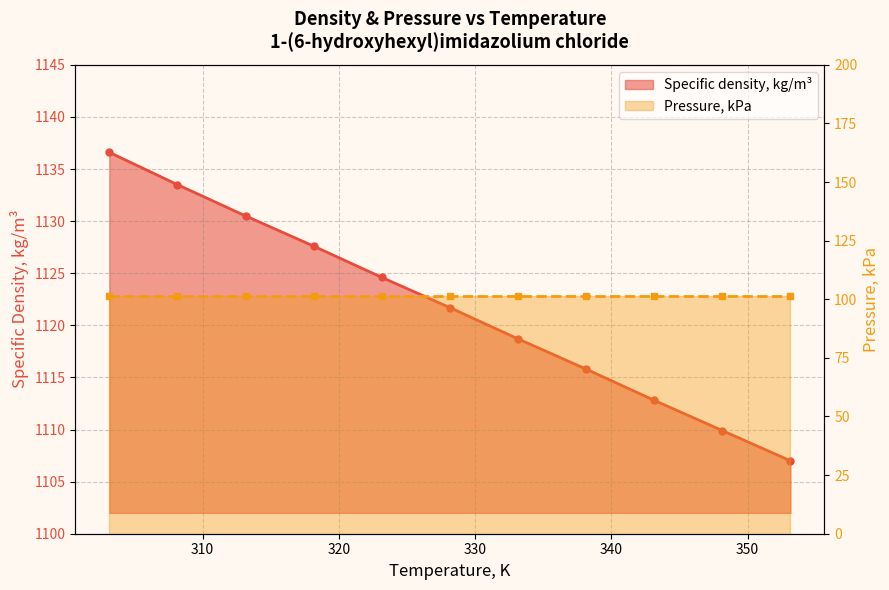

True or false: Pressure, kPa (line) has more than 1 points higher than both neighbors.

False